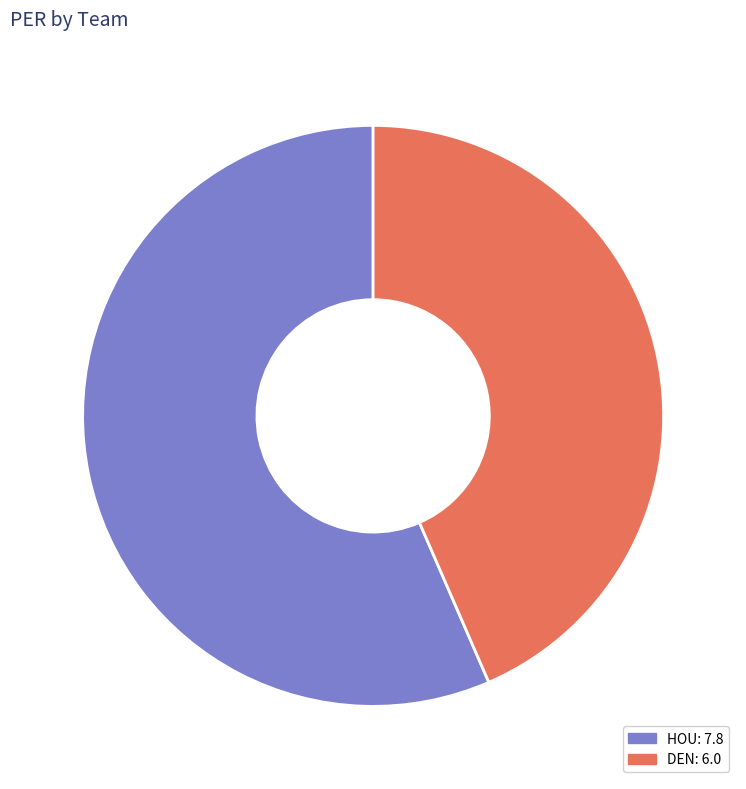

Between HOU and DEN, which is larger?

HOU